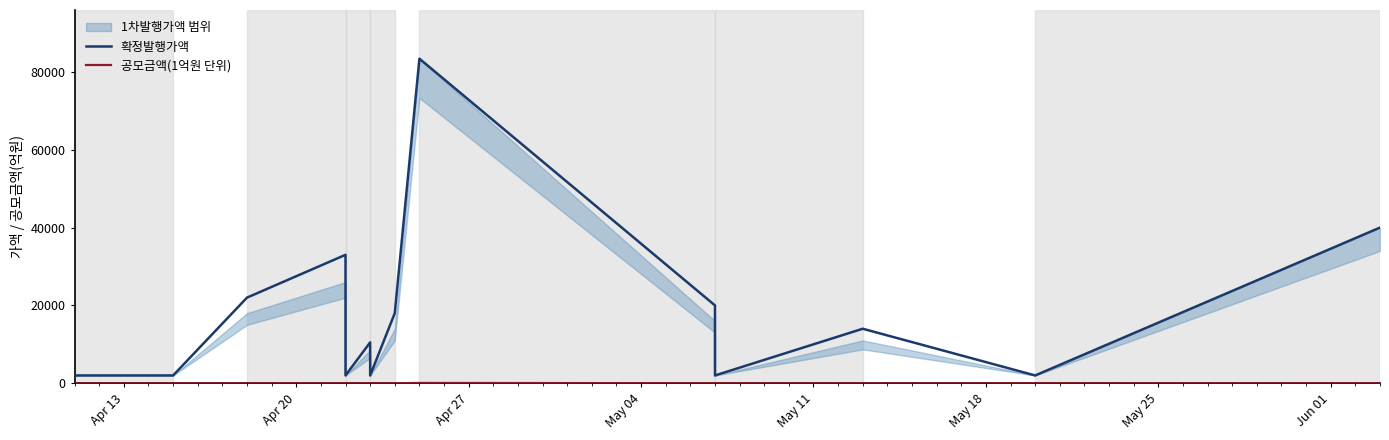

Reading left to right, extract all data points from this chart.

확정발행가액: 2000.0	2000.0	22000.0	33000.0	2000.0	10500.0	2000.0	18000.0	83400.0	20000.0	2000.0	14000.0	2000.0	40000.0
공모금액(1억원 단위): 0.6	0.7	5.3	3.6	1.0	3.1	0.6	2.7	74.2	3.9	1.0	1.7	1.3	5.6